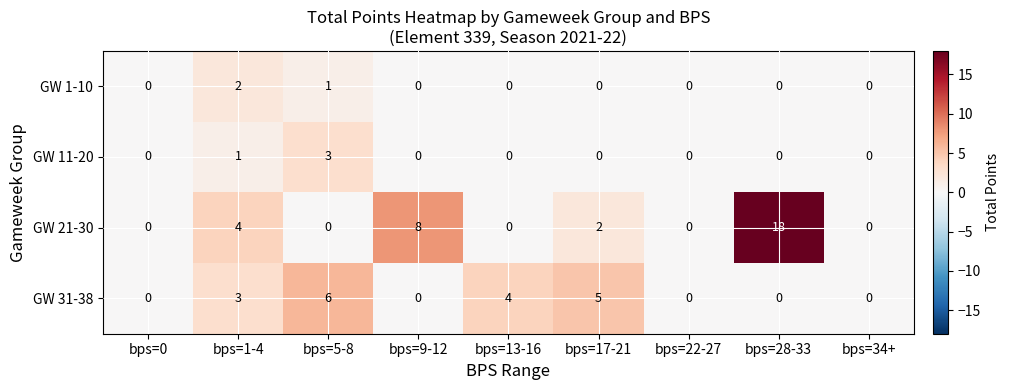

What is the maximum value shown in the chart?

18